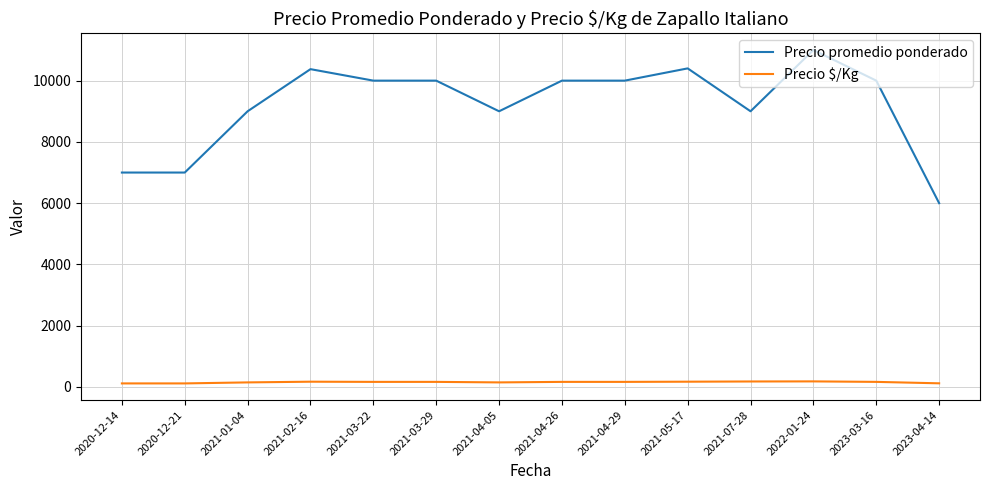

Which category has the highest value across all series?

2022-01-24